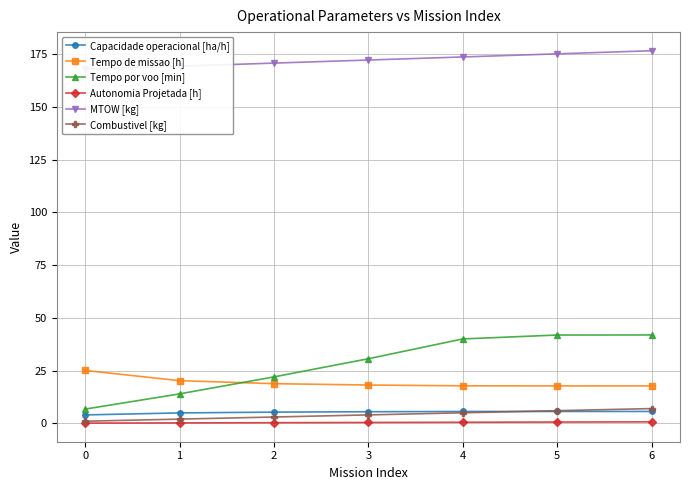

How many categories are shown in the chart?

7